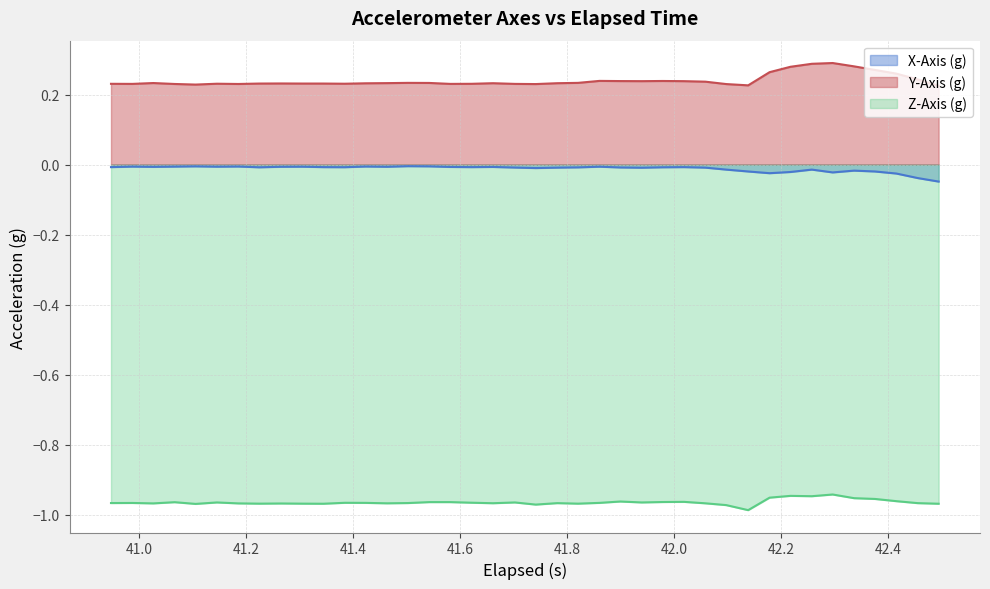

Which series has the largest total across all categories?

Y-Axis (g)